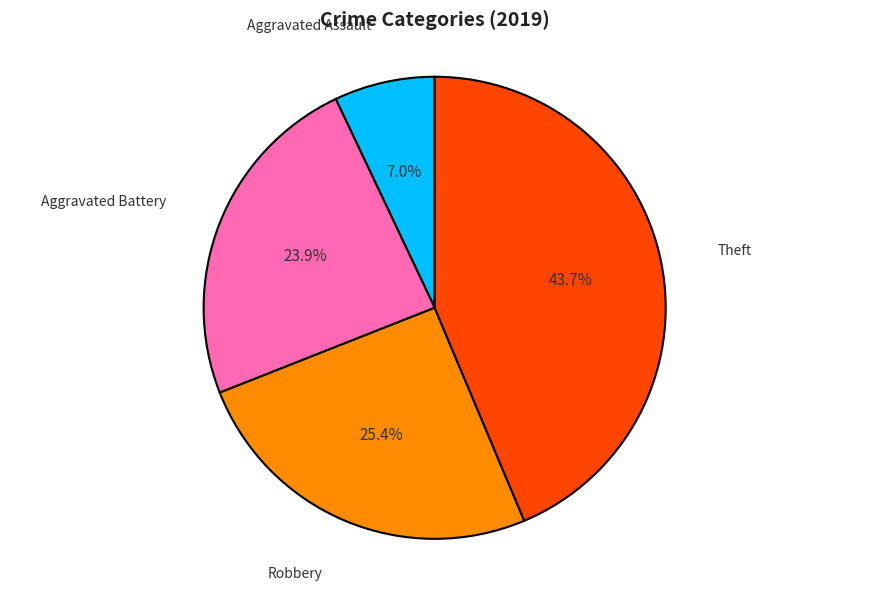

Does any single category account for the majority?

No